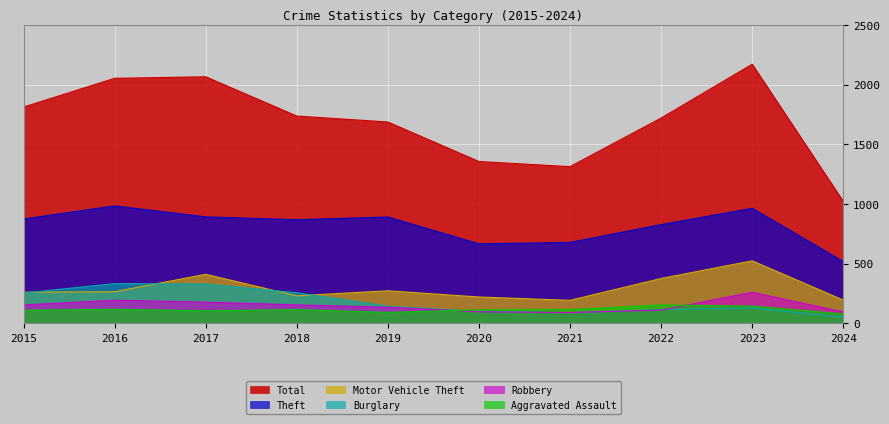

Which series has the largest range (max minus min)?

Total